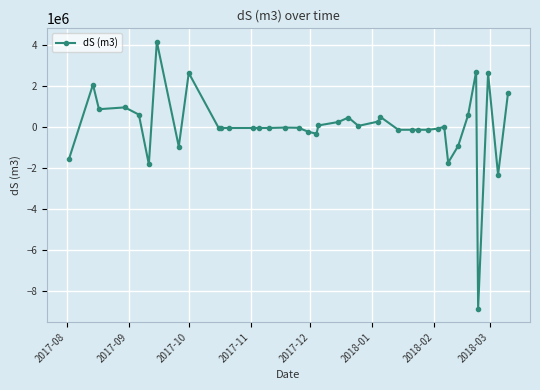

What is the value of the 4th point from the left?

956620.0